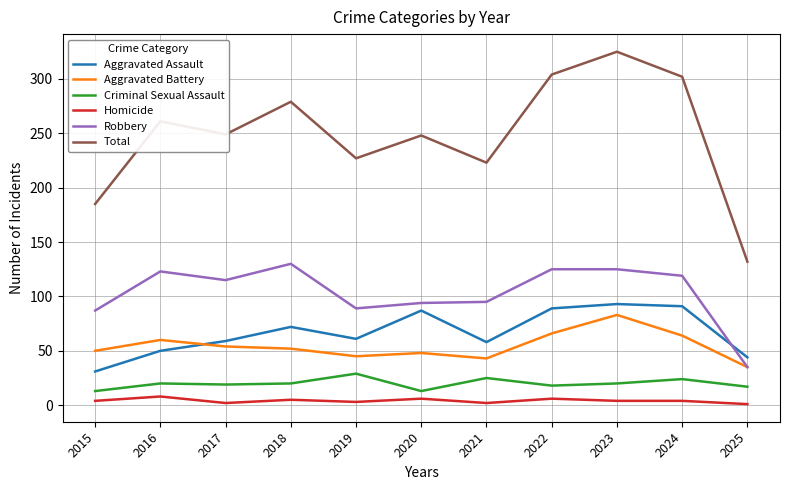

True or false: Total and Criminal Sexual Assault intersect in this chart.

False